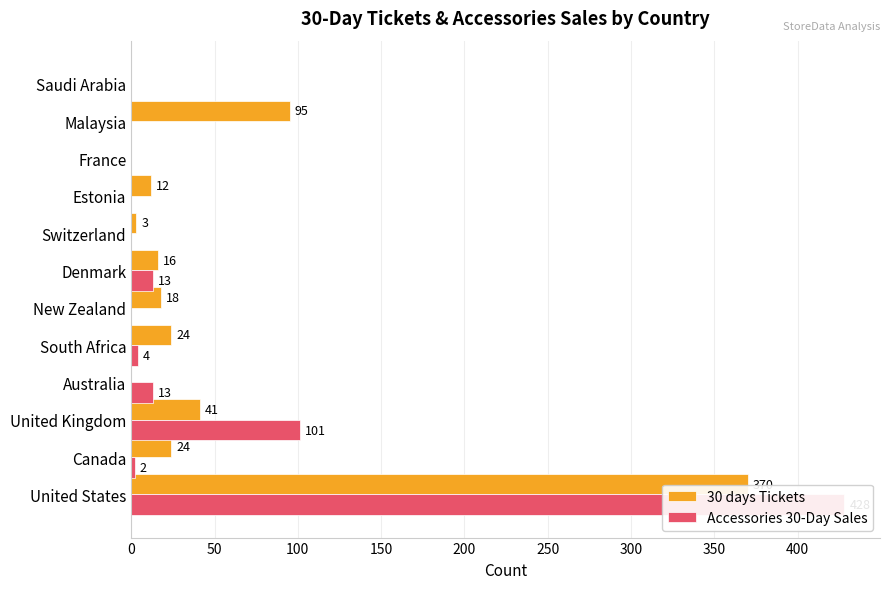

What is the sum of all Accessories 30-Day Sales values?

561